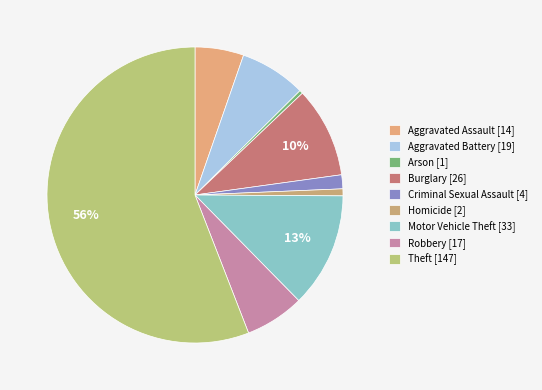

What is the change in value from Arson to Motor Vehicle Theft?

+32